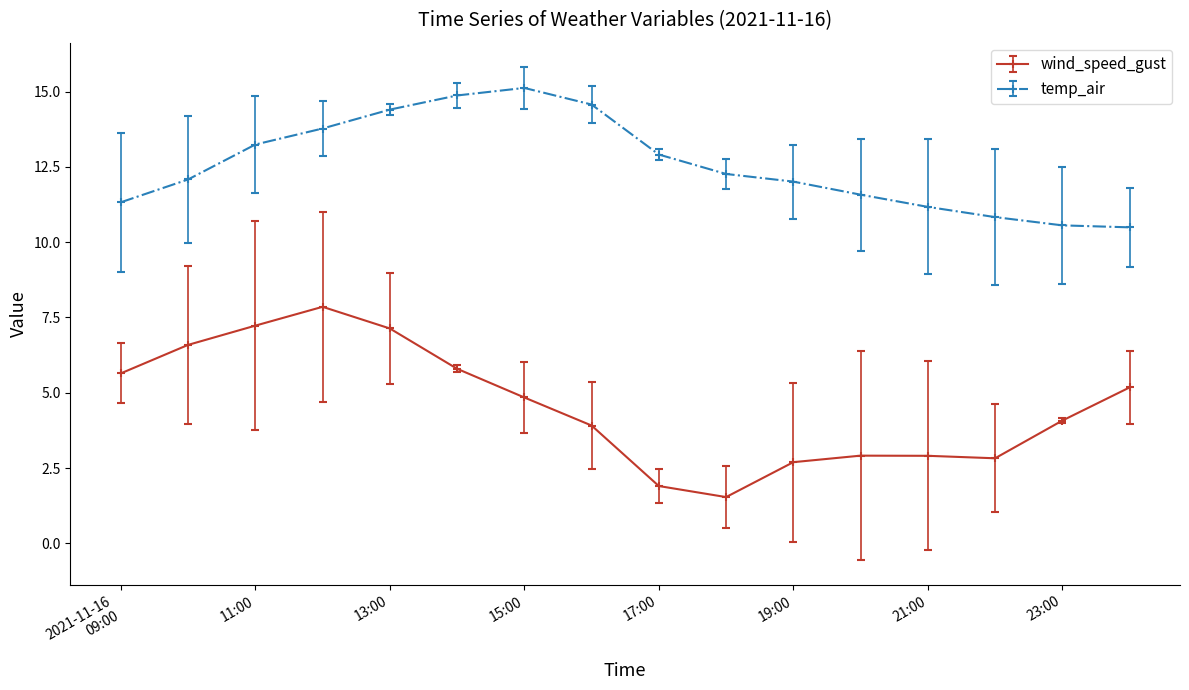

What is the sum of all wind_speed_gust values?

73.0